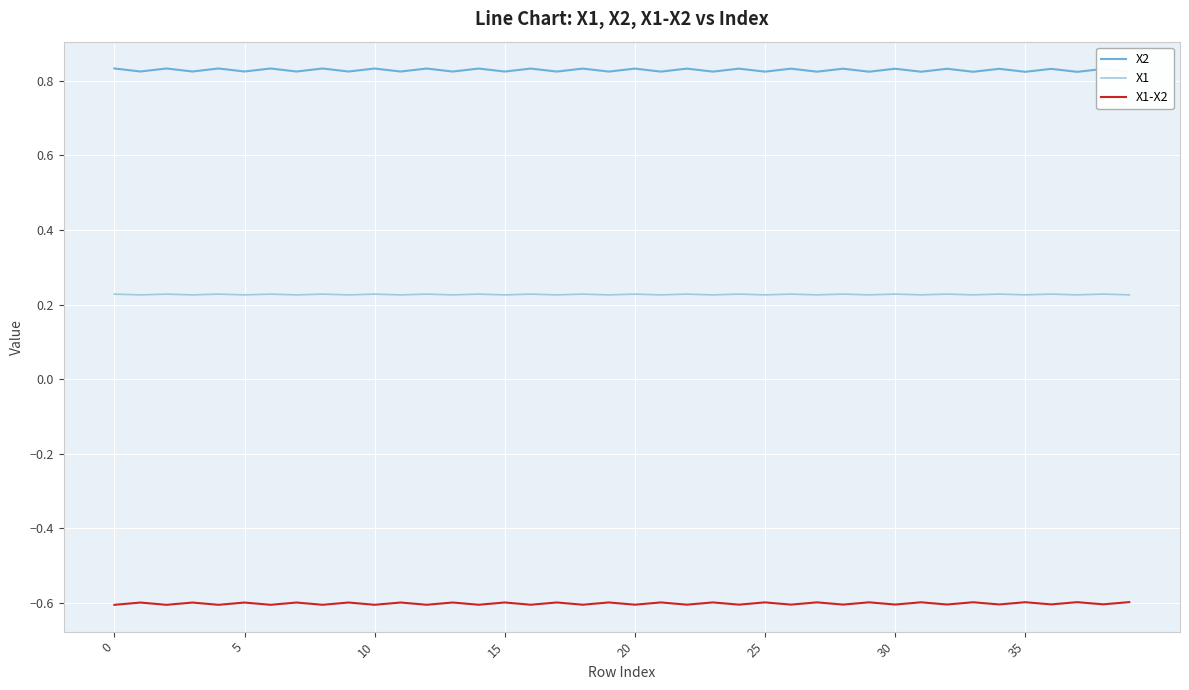

Which series has the widest spread of values?

X2